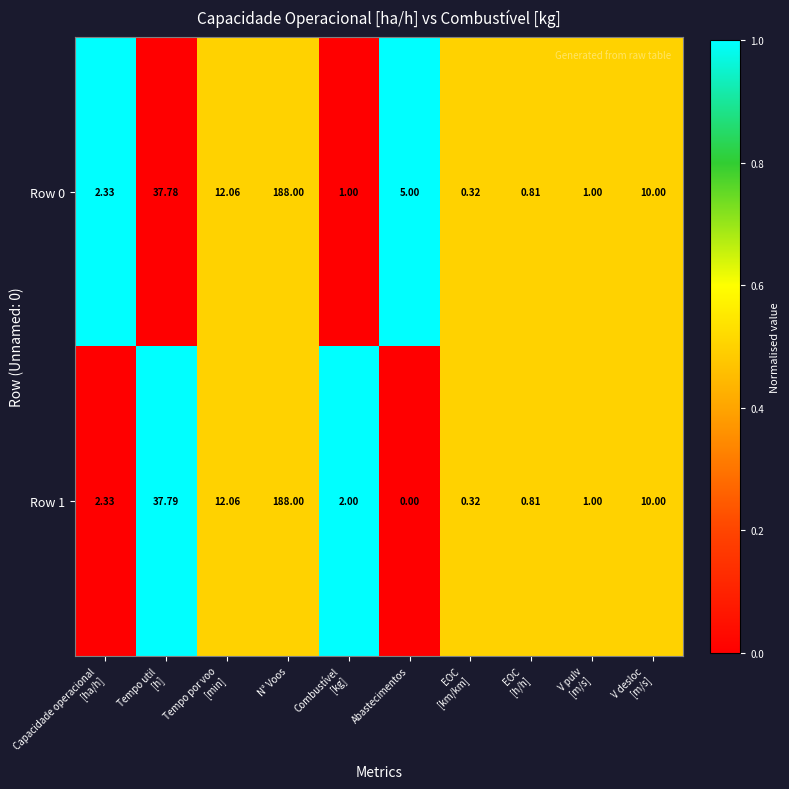

At which label does Row 0 reach its peak?

N° Voos